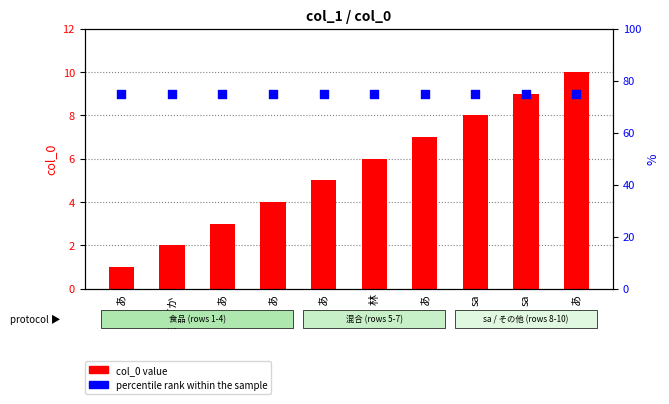

What are all the series names shown in the legend?

col_0 value, percentile rank within the sample